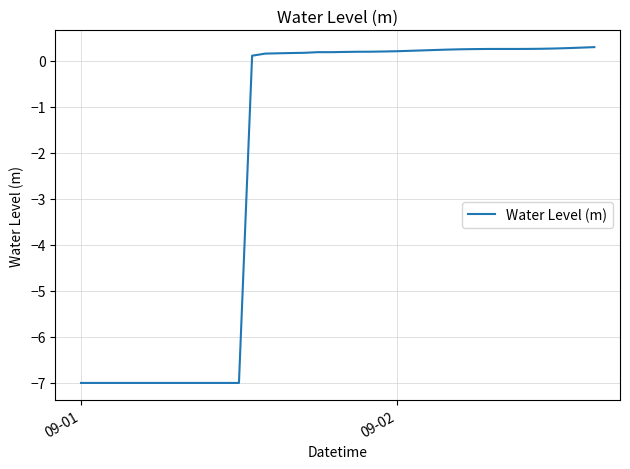

What is the difference between the maximum and minimum values?

7.3